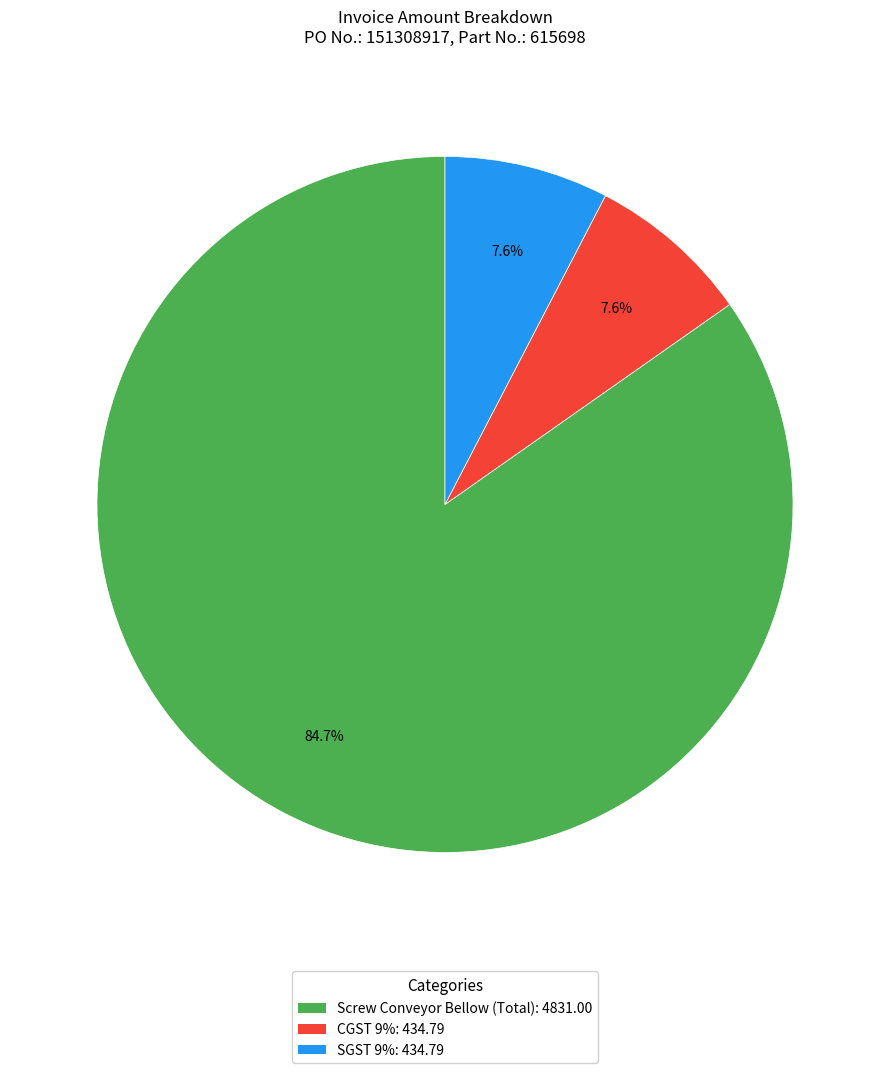

What percentage is the CGST 9% slice, to the nearest percent?

8%